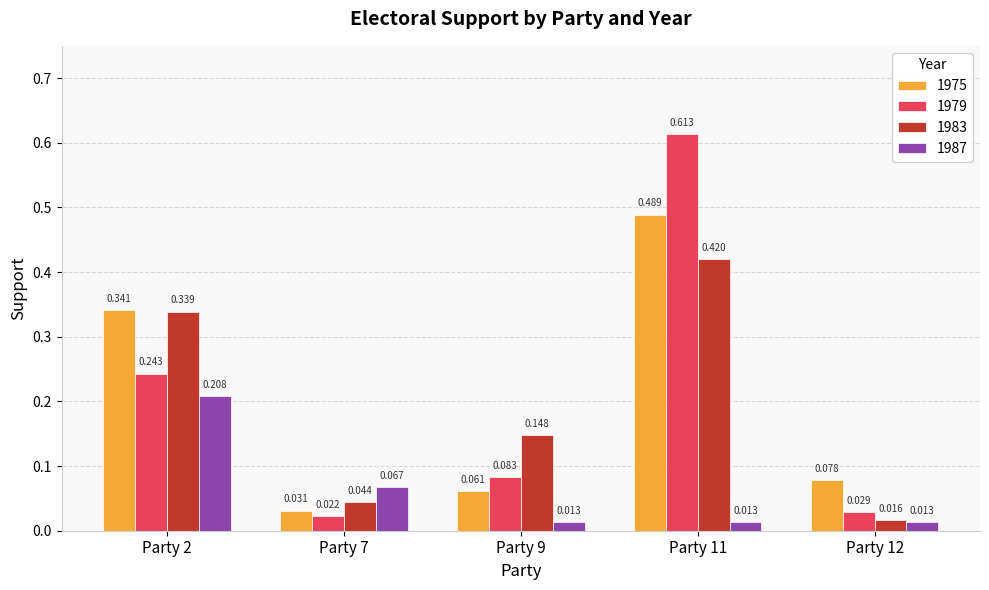

Is the value of 1979 at Party 2 greater than the value of 1987 at Party 12?

Yes